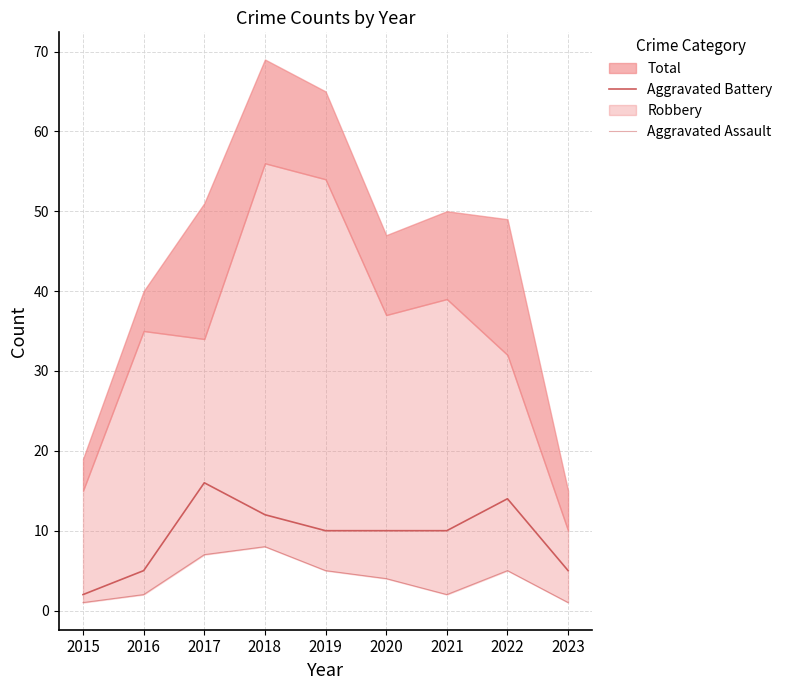

True or false: Aggravated Battery and Aggravated Assault intersect in this chart.

False